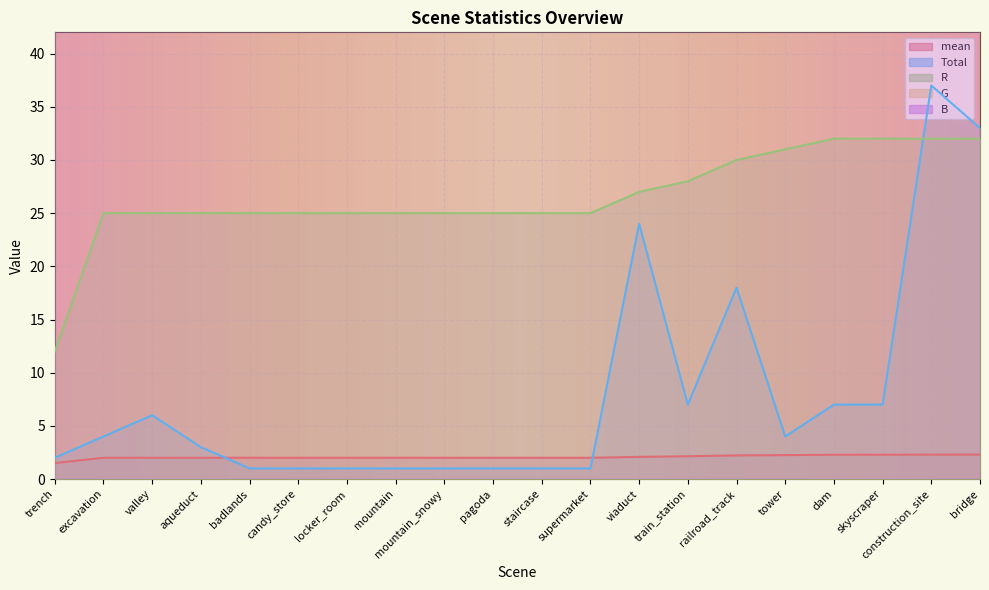

The value of mean at construction_site is 2.3. True or false?

True